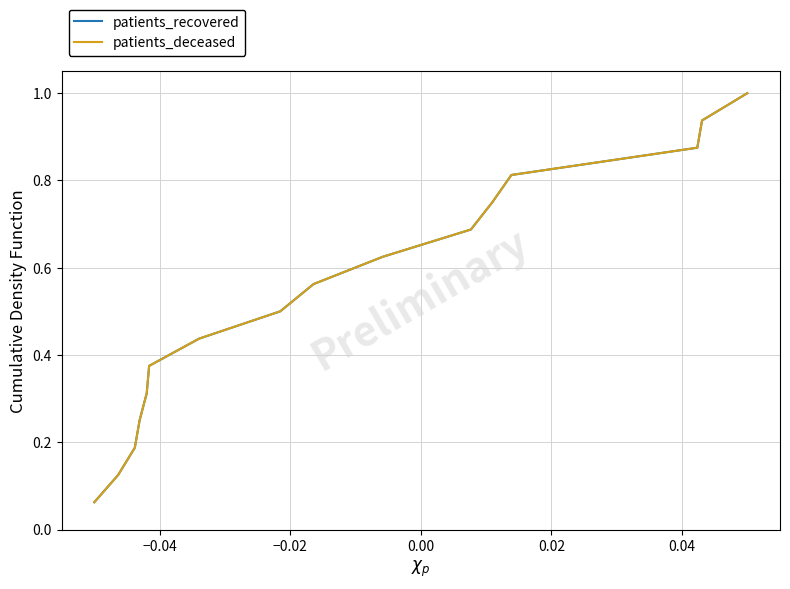

What is the smallest value displayed?

0.1